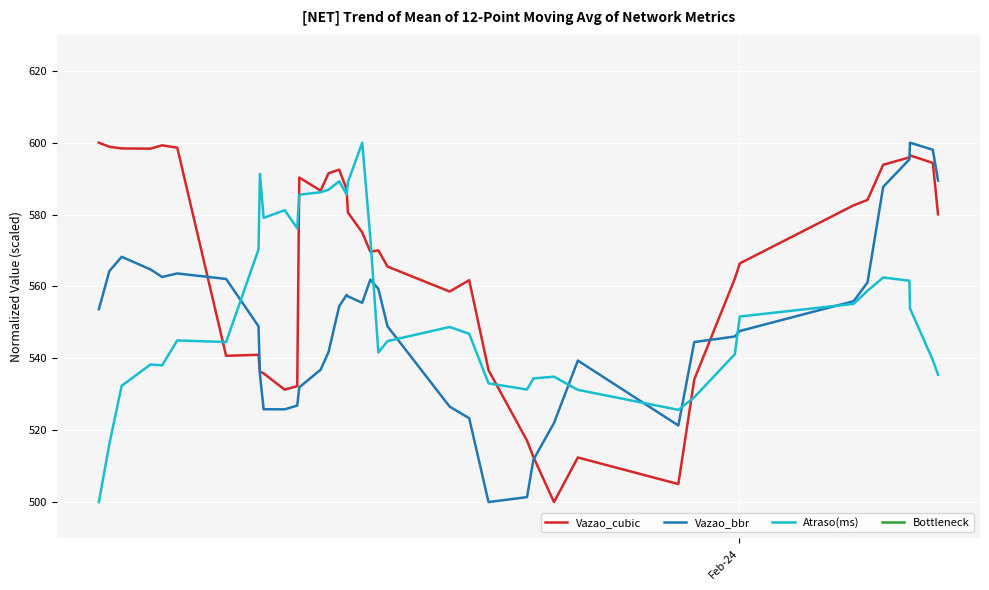

What is the lowest value of the Vazao_bbr series?

500.0